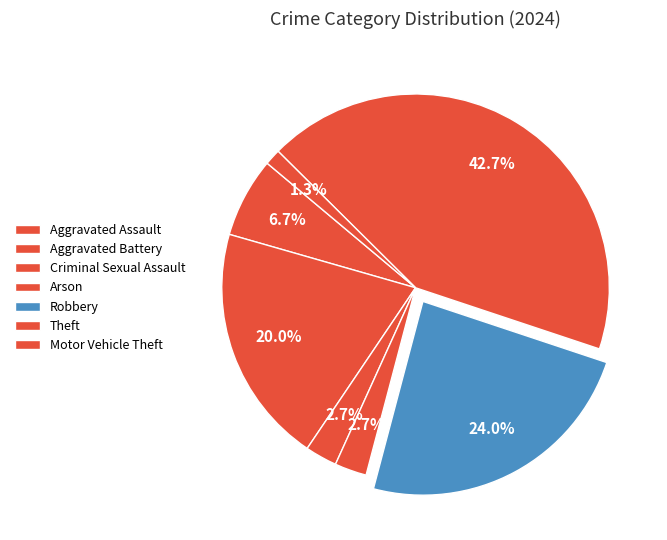

Does any single category account for the majority?

No